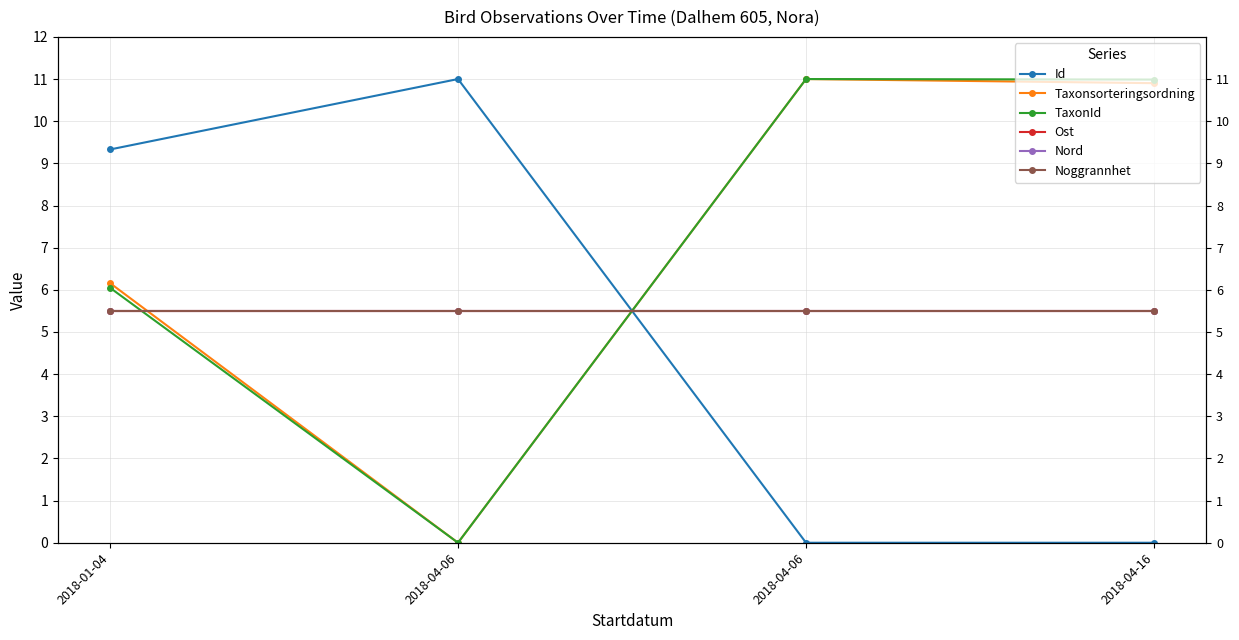

Is it true that Noggrannhet equals 5.5 at 2018-04-16?

True